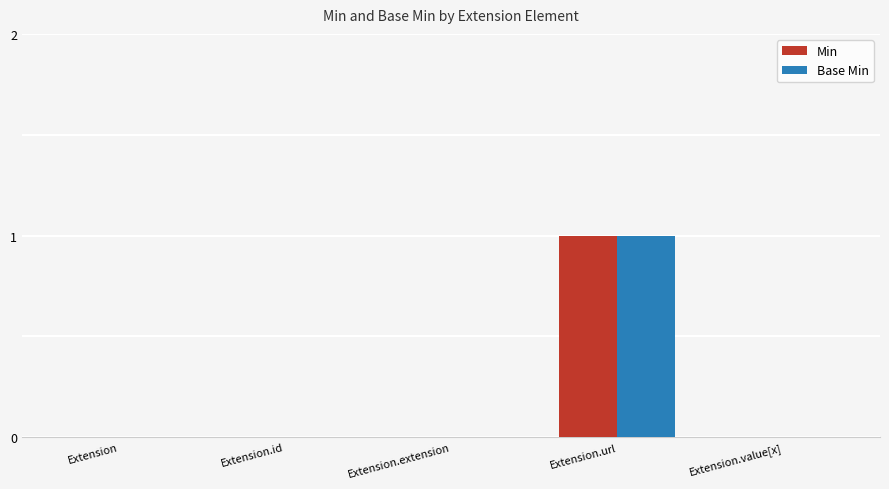

How many Base Min values are between 0 and 1?

5